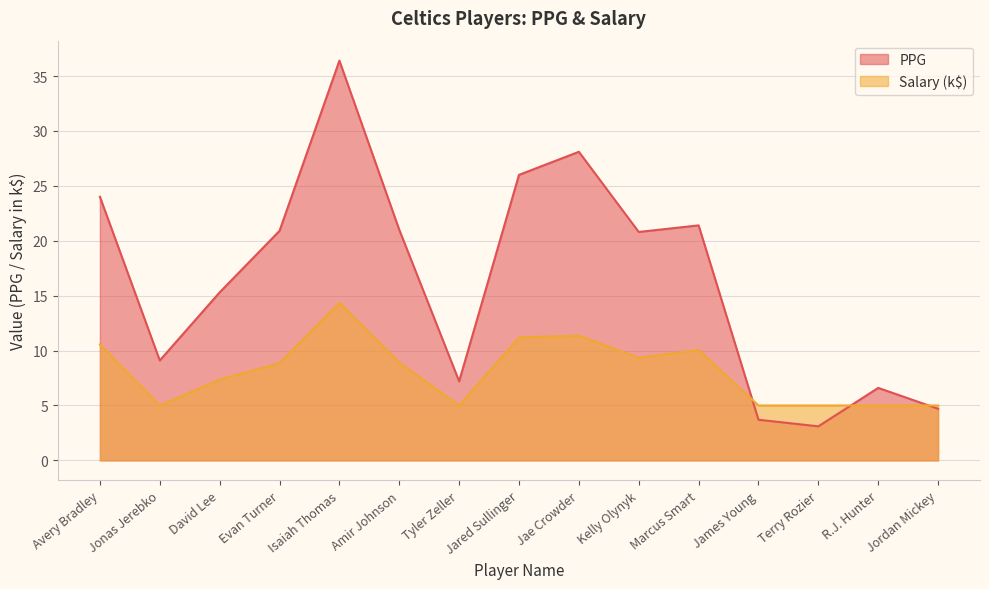

Where do PPG and Salary first cross each other?

Marcus Smart and James Young